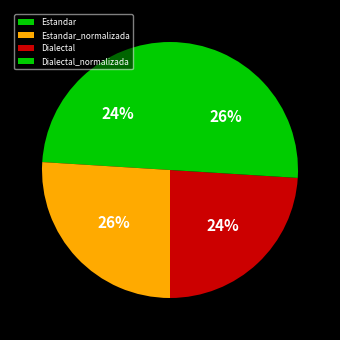

Between Dialectal and Estandar, which is larger?

Dialectal